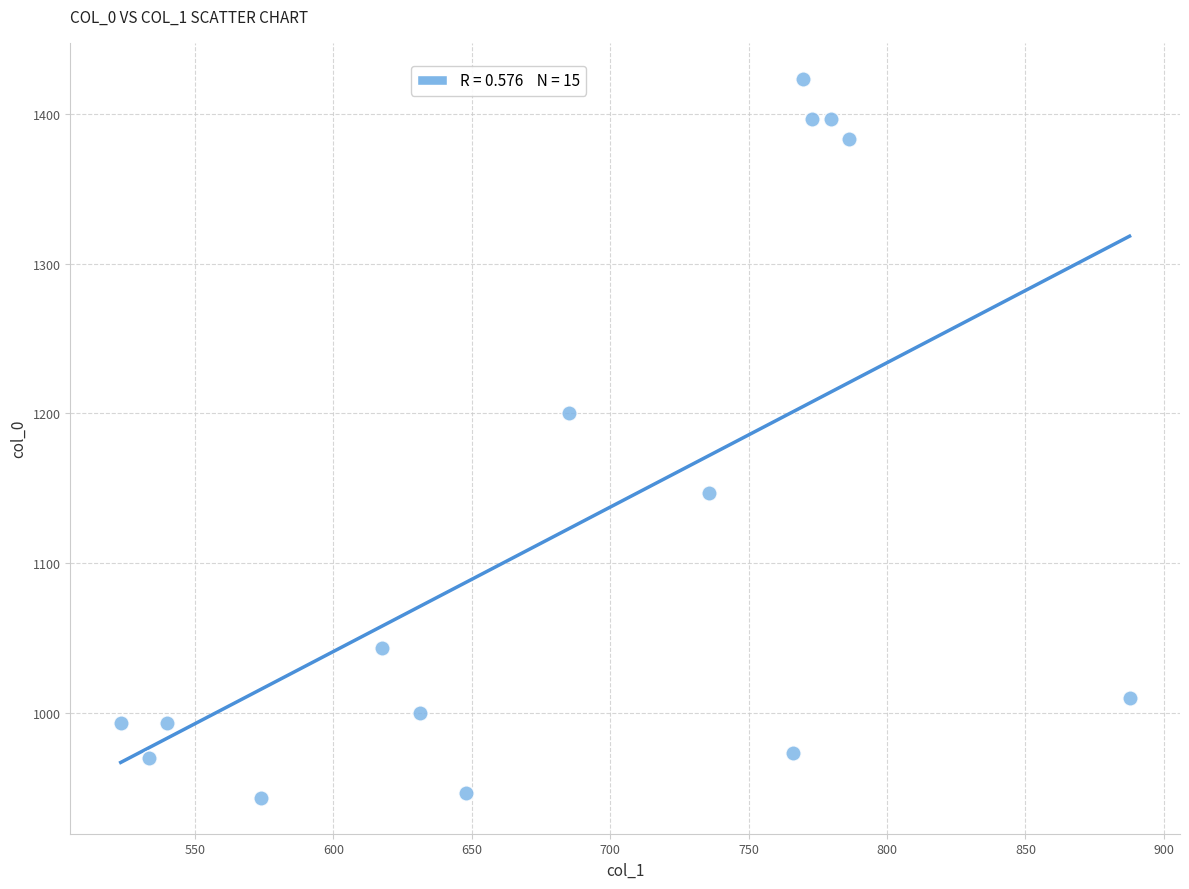

What Y value in the scatter plot is closest to 1183?

1200.0